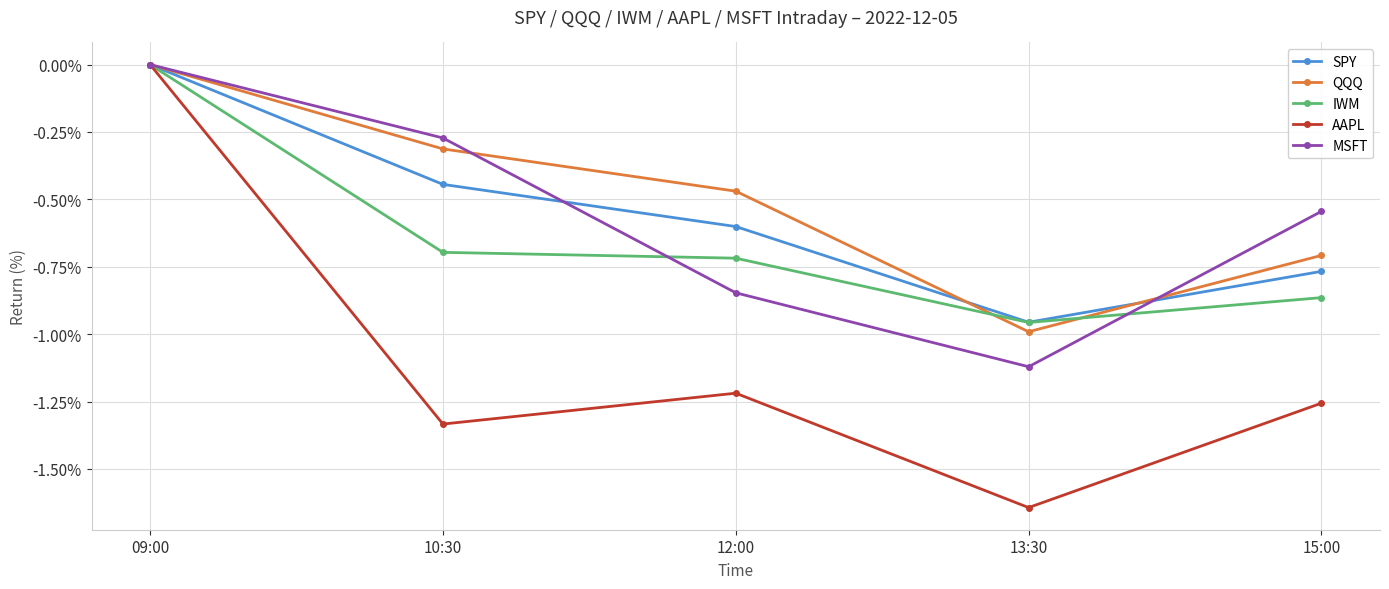

What position from the left is 10:30?

2